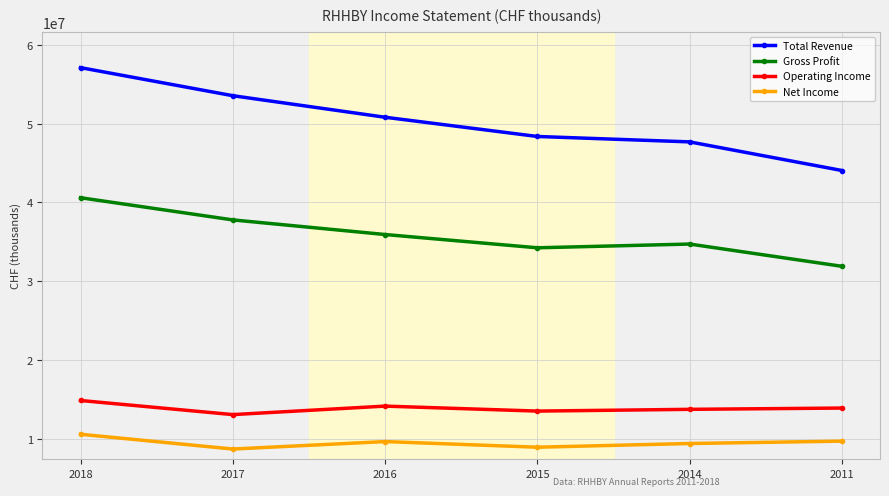

What are all the series names shown in the legend?

Total Revenue, Gross Profit, Operating Income, Net Income